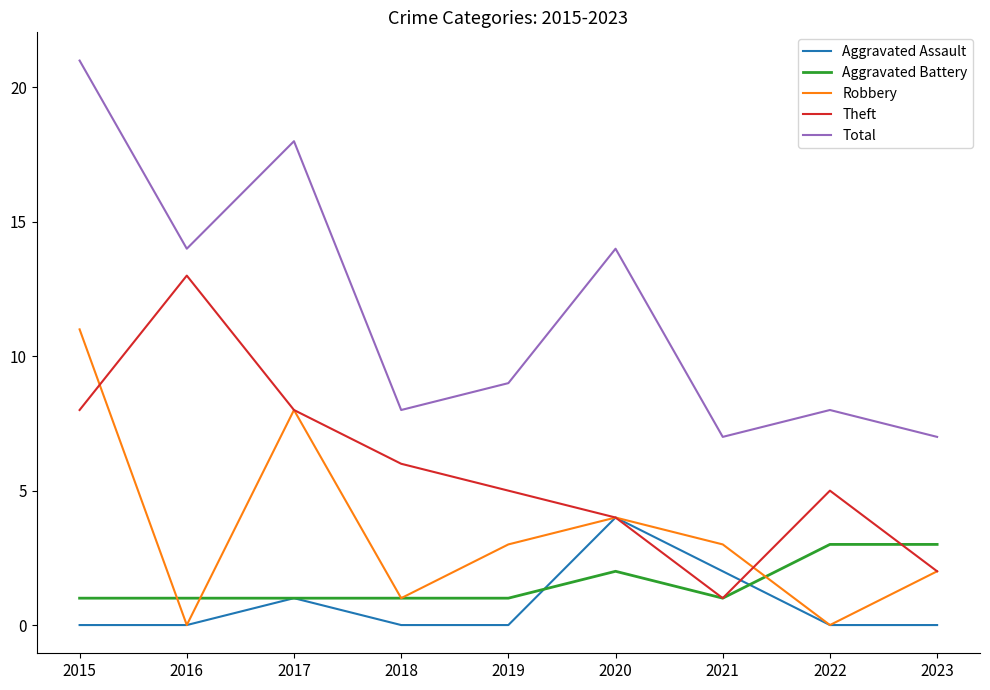

Reading right to left, extract all data points from this chart.

Aggravated Assault: 2023=0	2022=0	2021=2	2020=4	2019=0	2018=0	2017=1	2016=0	2015=0
Aggravated Battery: 2023=3	2022=3	2021=1	2020=2	2019=1	2018=1	2017=1	2016=1	2015=1
Robbery: 2023=2	2022=0	2021=3	2020=4	2019=3	2018=1	2017=8	2016=0	2015=11
Theft: 2023=2	2022=5	2021=1	2020=4	2019=5	2018=6	2017=8	2016=13	2015=8
Total: 2023=7	2022=8	2021=7	2020=14	2019=9	2018=8	2017=18	2016=14	2015=21